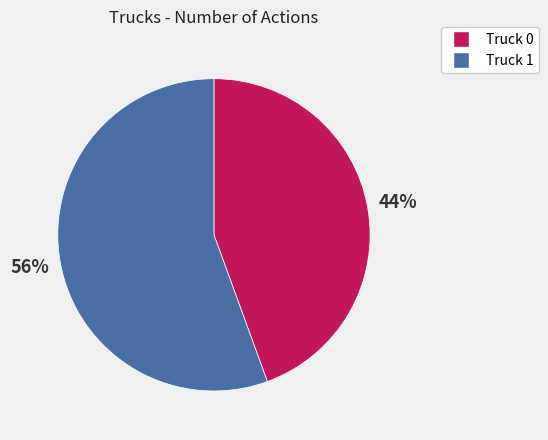

To the nearest percent, what is the average slice percentage?

50%